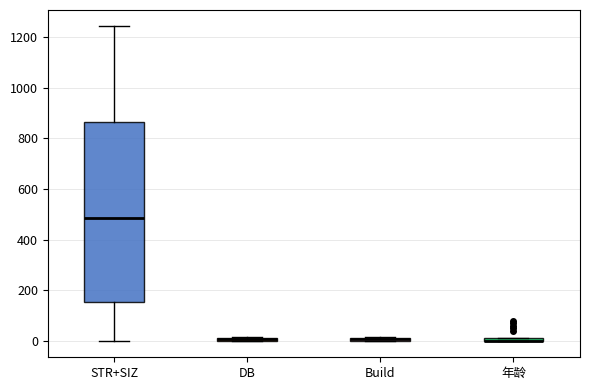

Where is the upper edge of the box for DB on the y-axis? The values are not printed on the chart, so give them approximately, as read against the axis.

20